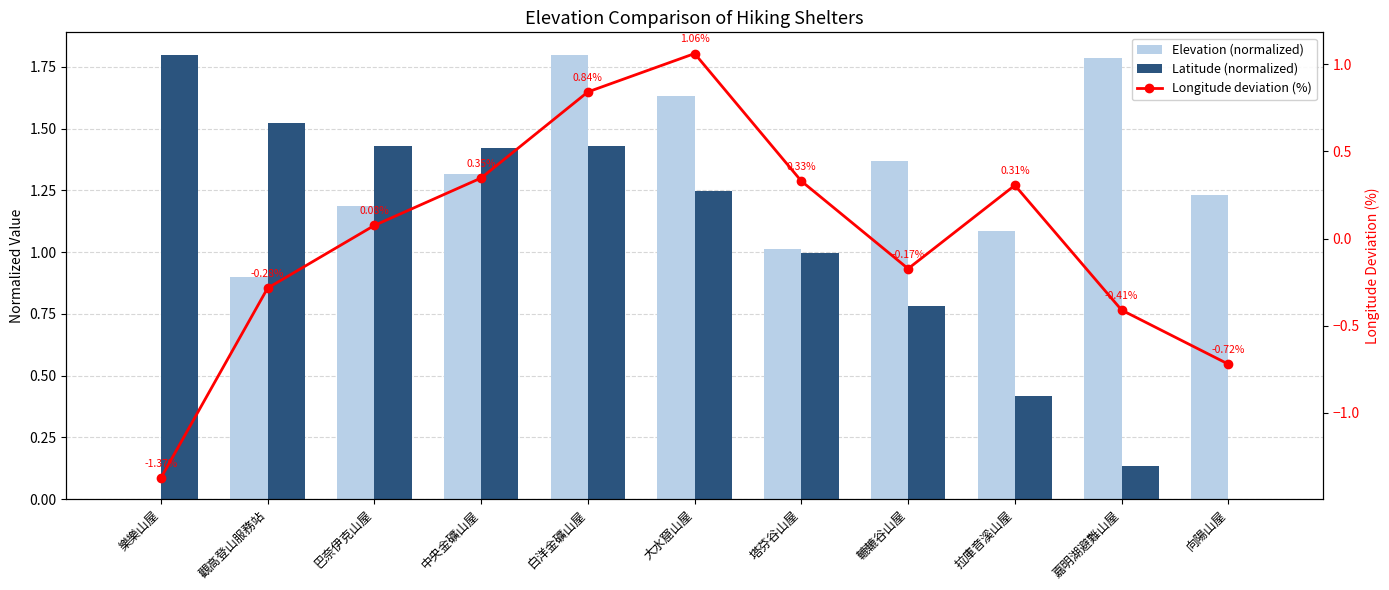

How many groups of bars are there?

11